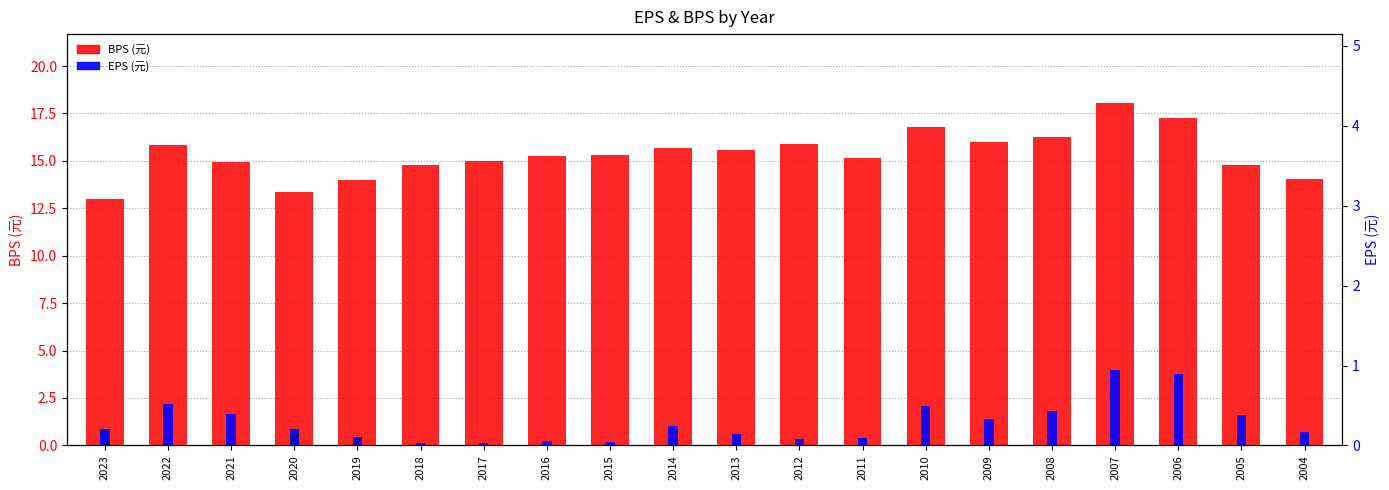

How many data points in BPS (元) are less than 15?

8